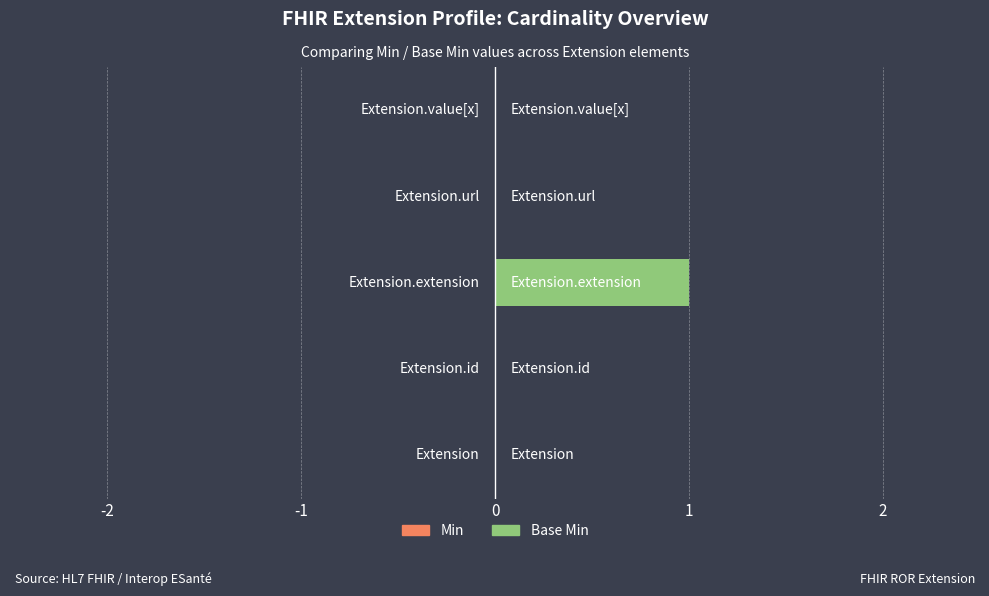

Are the bars horizontal?

Yes